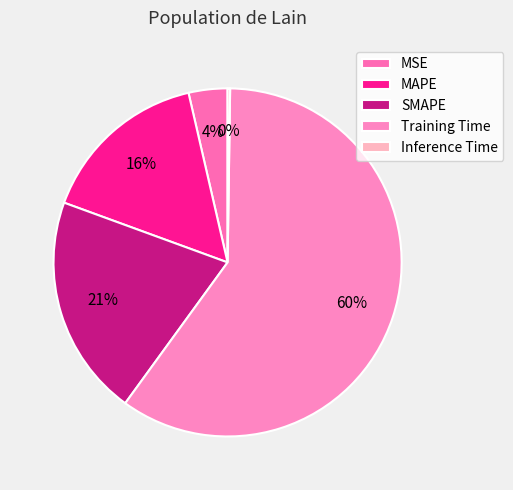

Is it true that MSE is 1% of the pie?

False